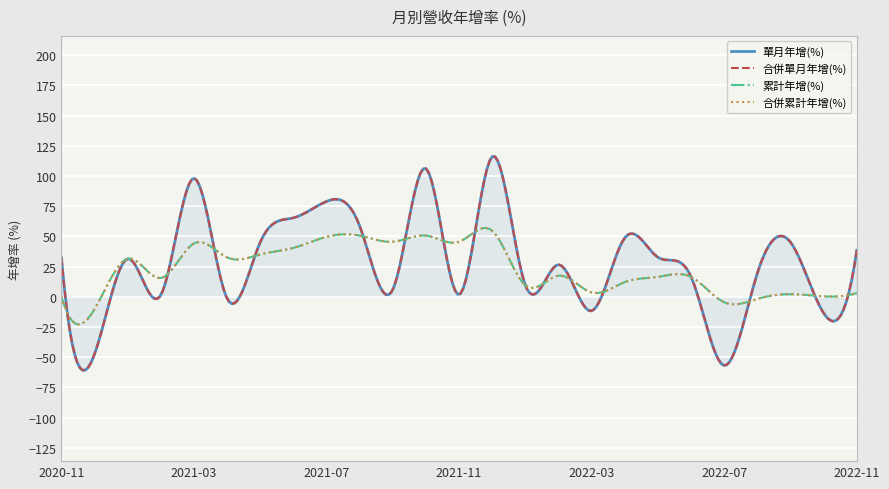

In 累計年增(%), how many points are higher than both neighbors (excluding endpoints)?

7